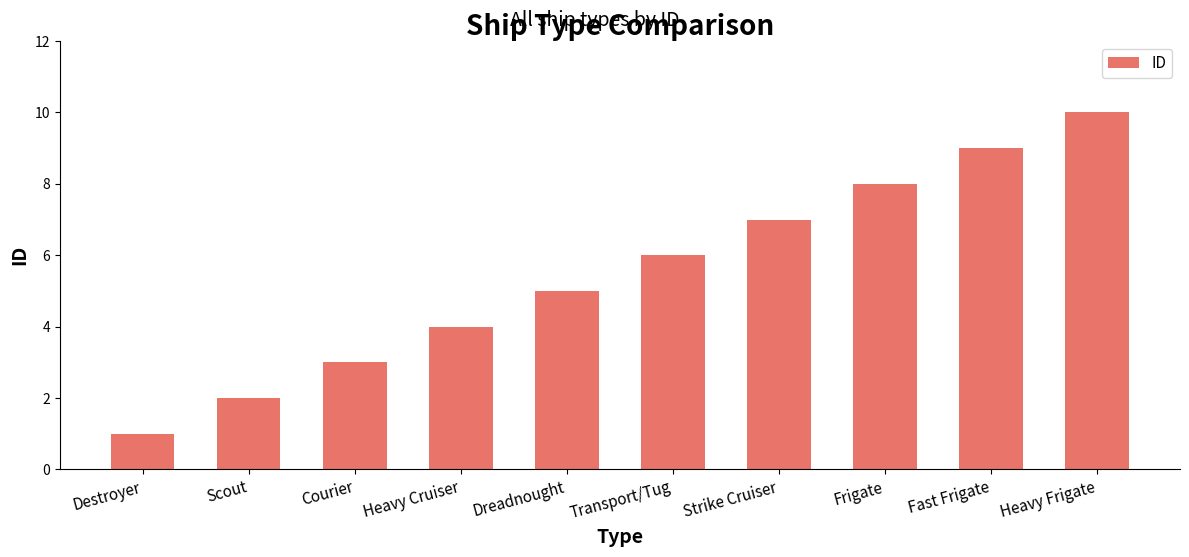

What is the average value?

6